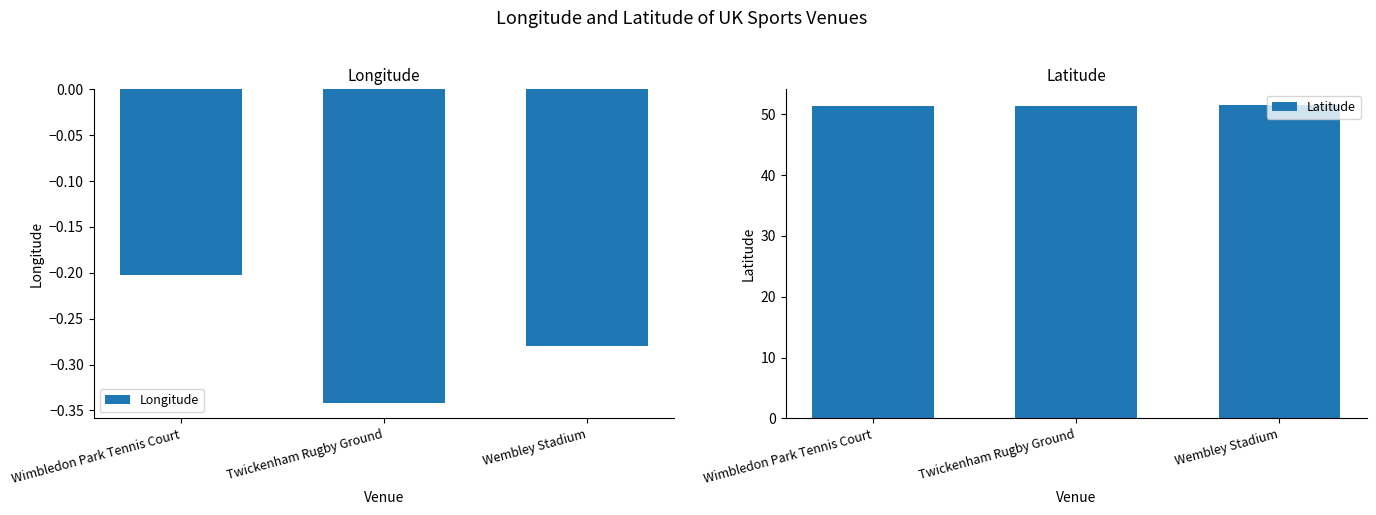

Which label corresponds to the largest value in the chart?

Wembley Stadium